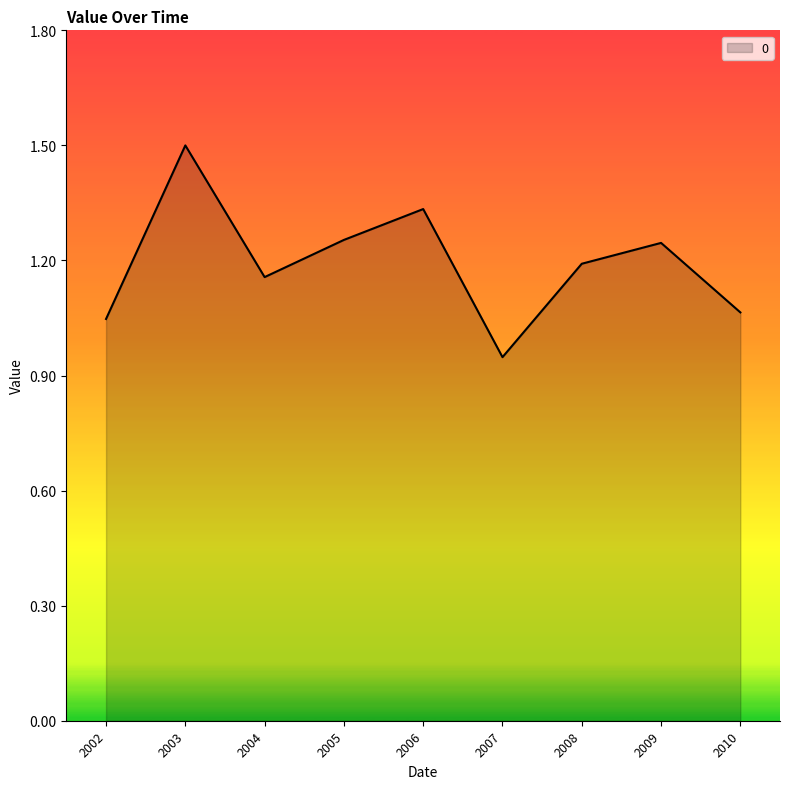

Which label corresponds to the largest value in the chart?

2003